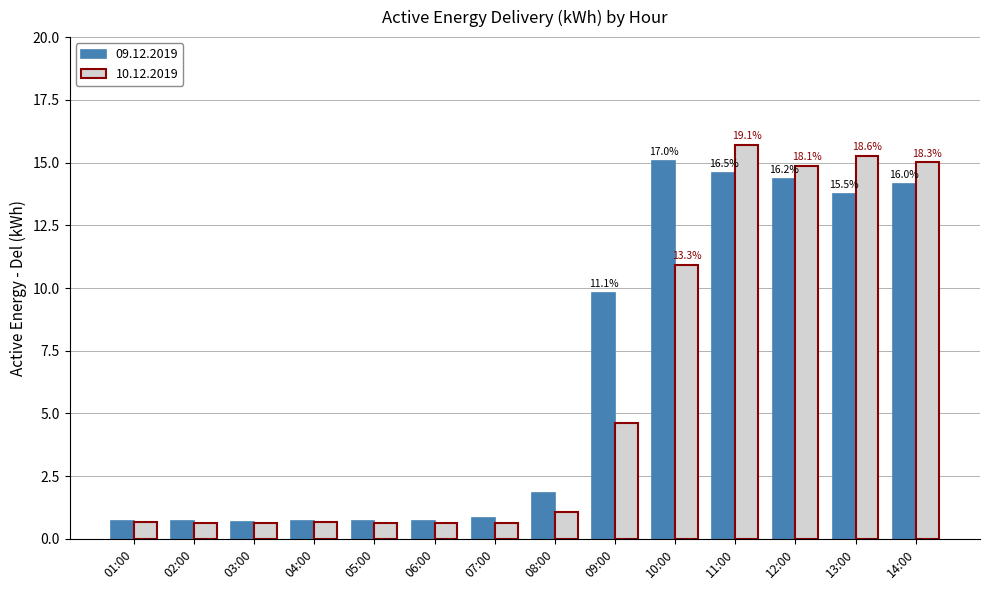

What is the greatest value displayed?

15.7